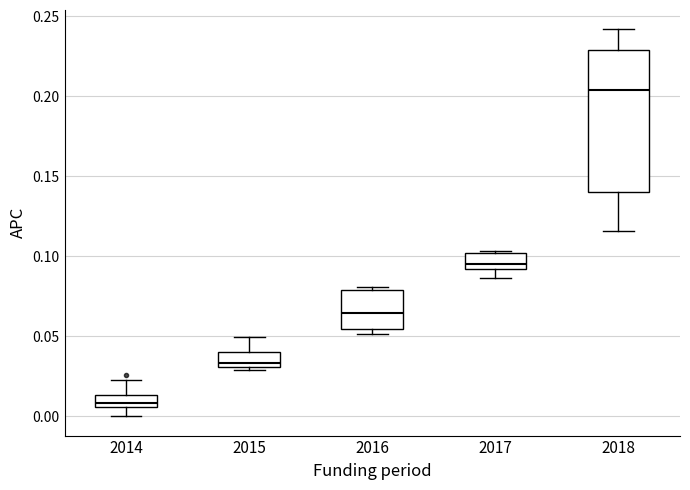

Which box is the tallest, from its lower edge to its upper edge?

2018